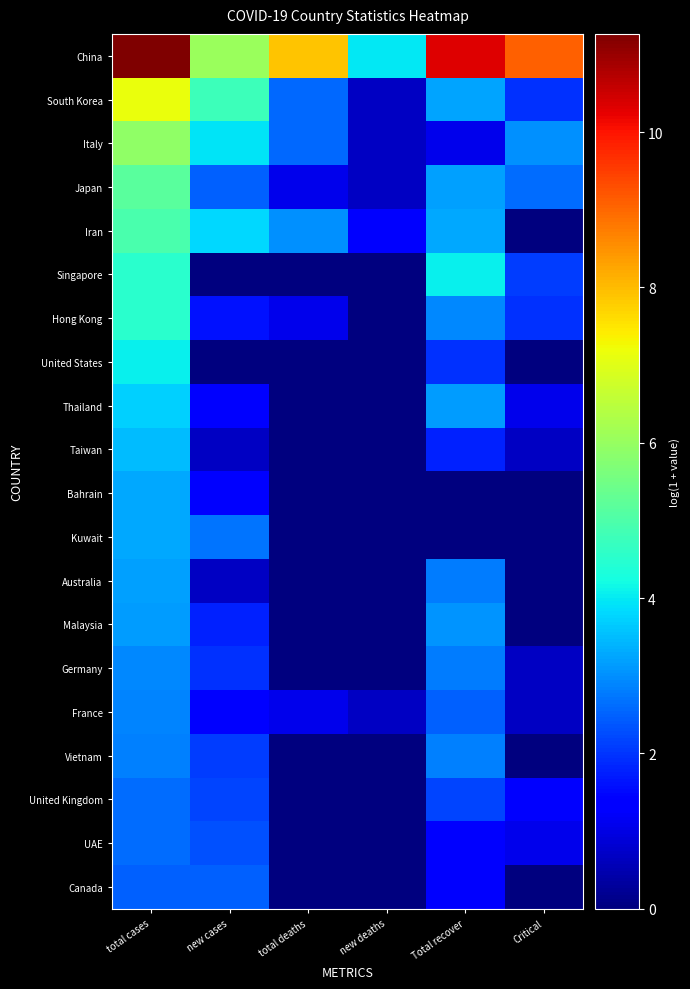

What is the maximum value shown in the chart?

11.3